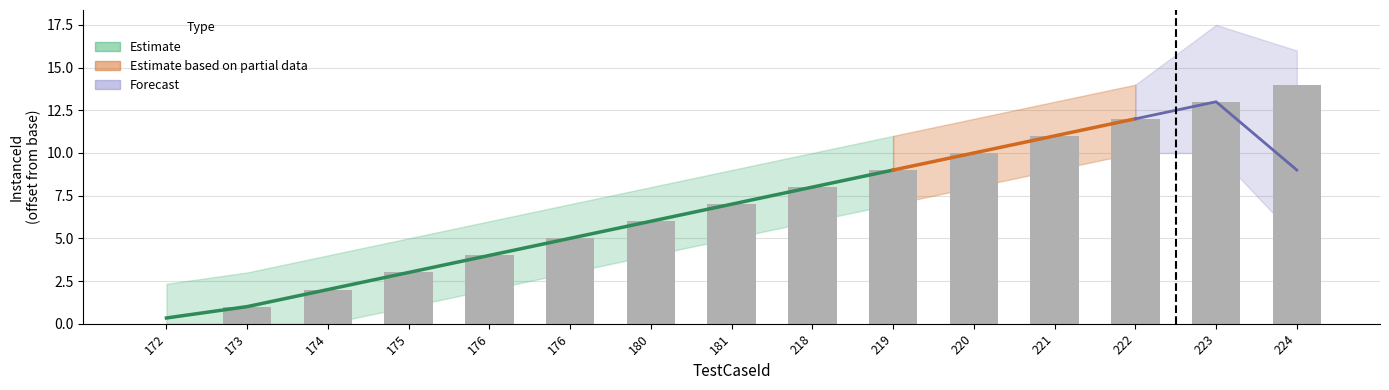

How many data points are less than 7?

7